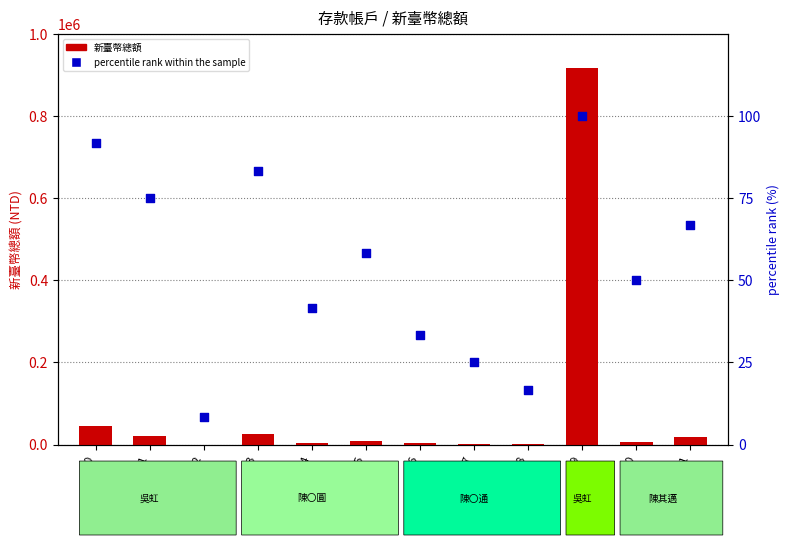

Is the value of 新臺幣總額 at 50 greater than the value of percentile rank within the sample at 50?

Yes